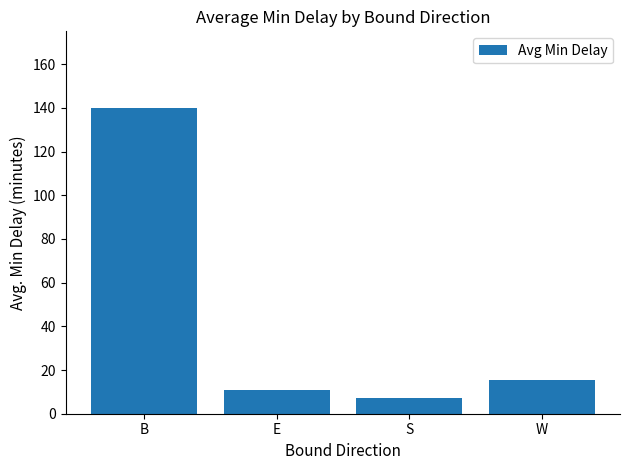

Reading left to right, what are all the values shown in this chart?

B=140.0	E=10.6	S=7.2	W=15.4